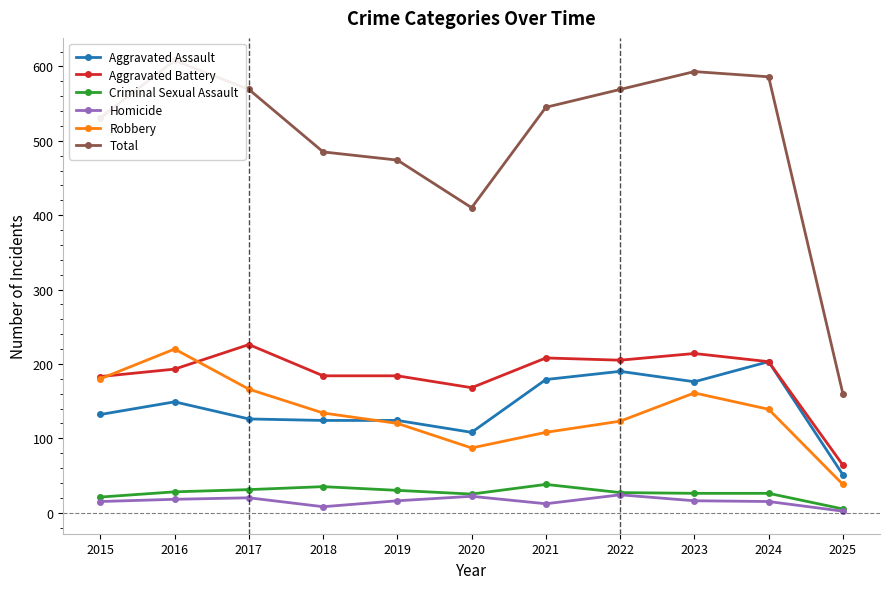

At which label is Total closest to 384?

2020